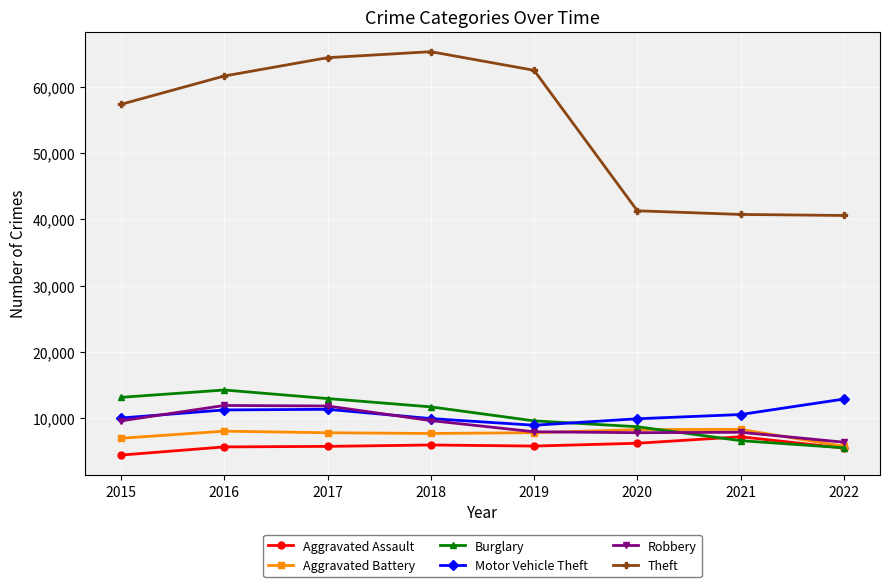

List the series in order of their peak value, highest first.

Theft, Burglary, Motor Vehicle Theft, Robbery, Aggravated Battery, Aggravated Assault